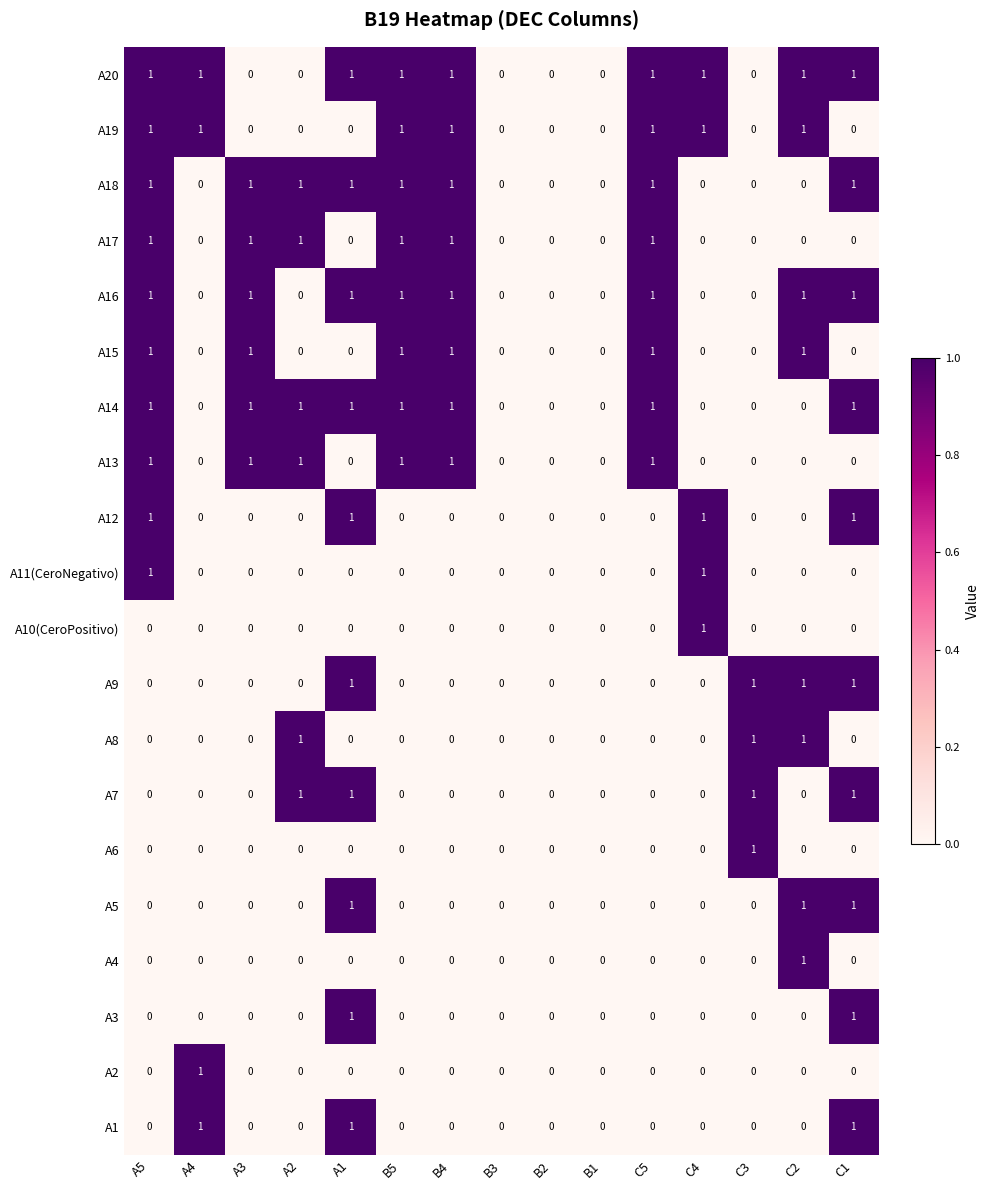

Is it true that A4 equals 0 at C4?

True